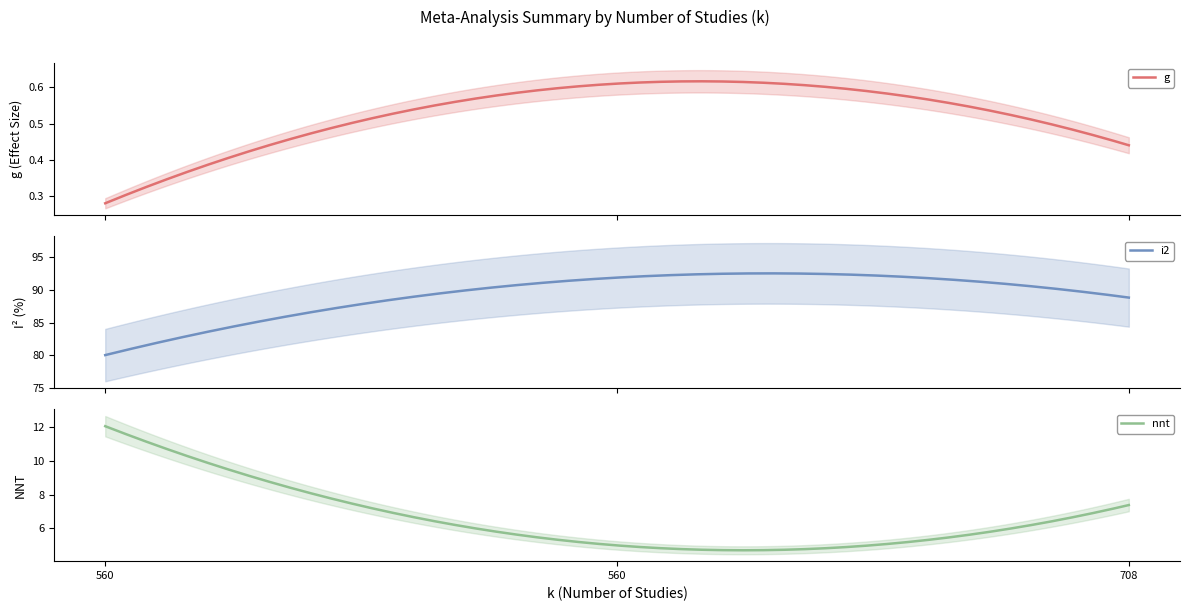

How many lines are shown in the chart?

3